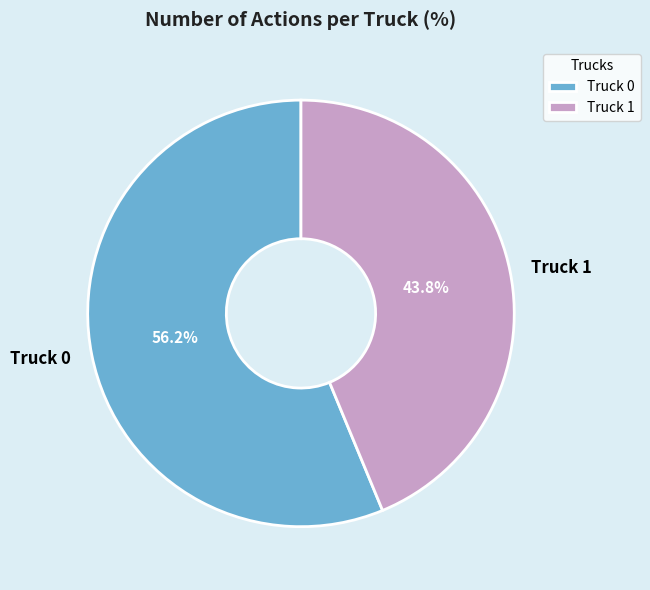

Count the number of slices in the pie.

2